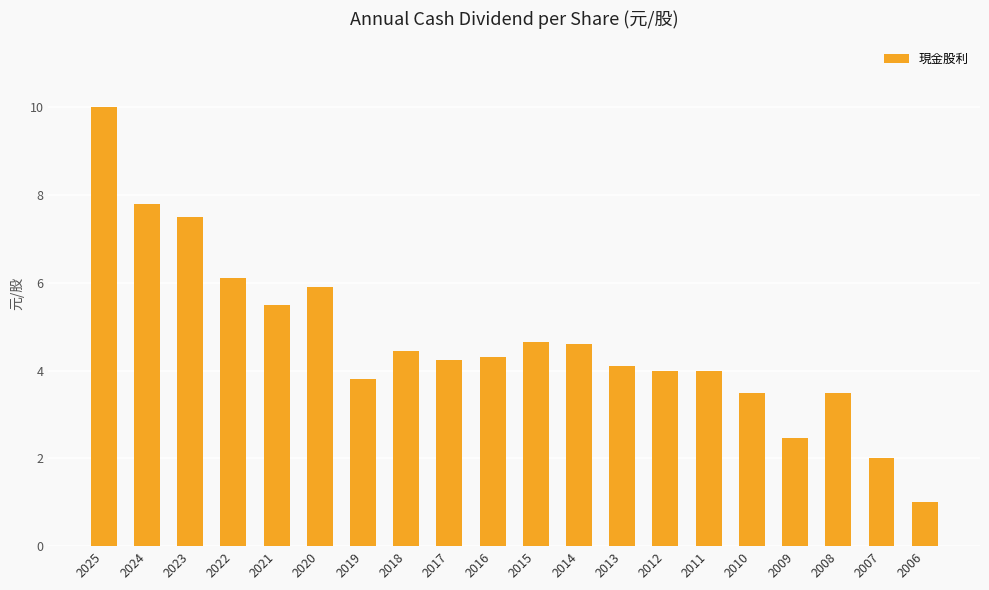

Approximately how many times larger is the value at 2009 compared to 2020?

0.4